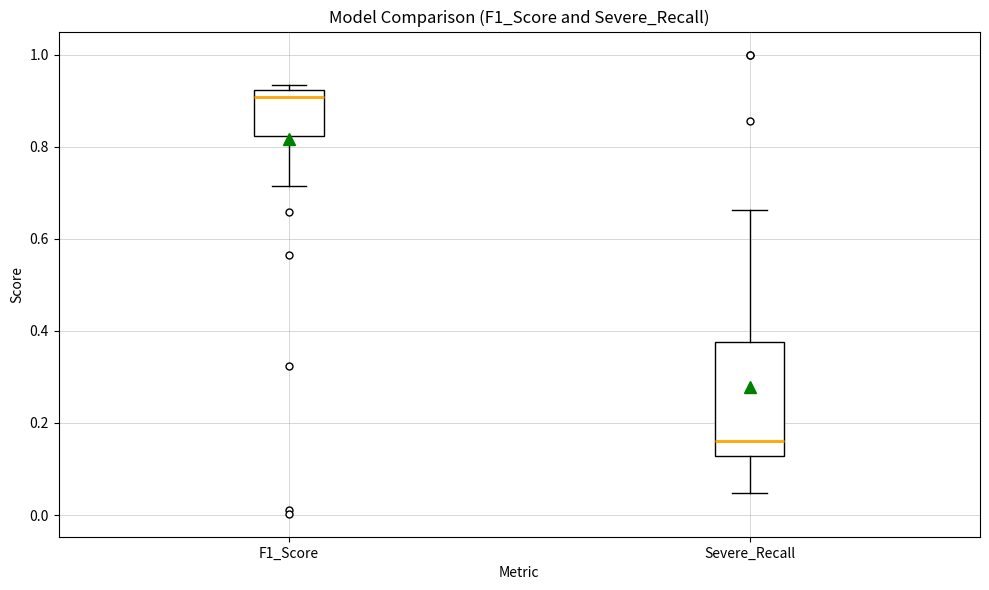

Reading left to right, transcribe this box plot: for each box, give where its median line is, the range the box spans, and where its two whiskers end, as read against the y-axis. The values are not printed on the chart, so give them approximately, as read against the axis.

F1_Score: median 0.90, box 0.82 to 0.92, whiskers 0.72 to 0.94
Severe_Recall: median 0.16, box 0.12 to 0.38, whiskers 0.04 to 0.66